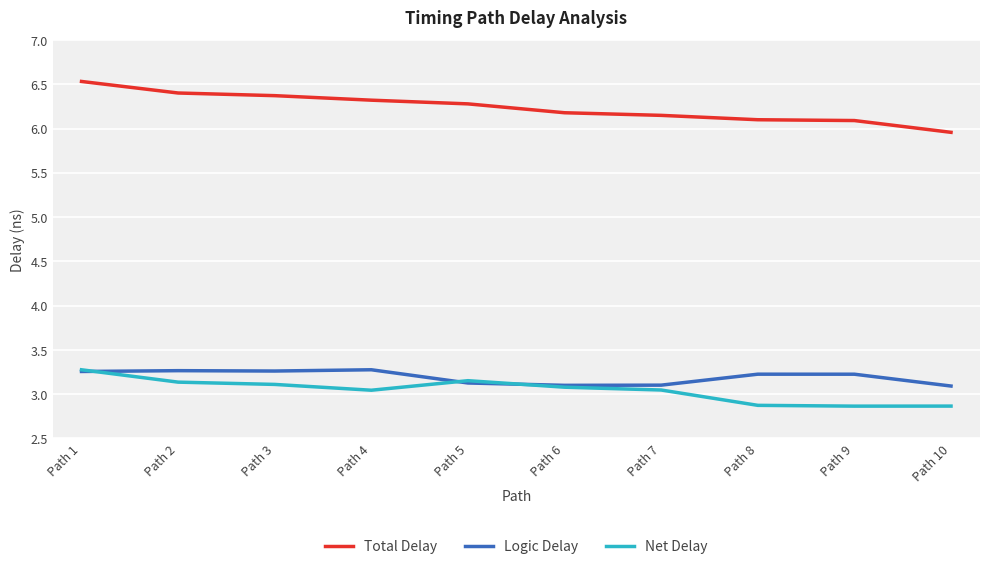

Which series has the widest spread of values?

Total Delay